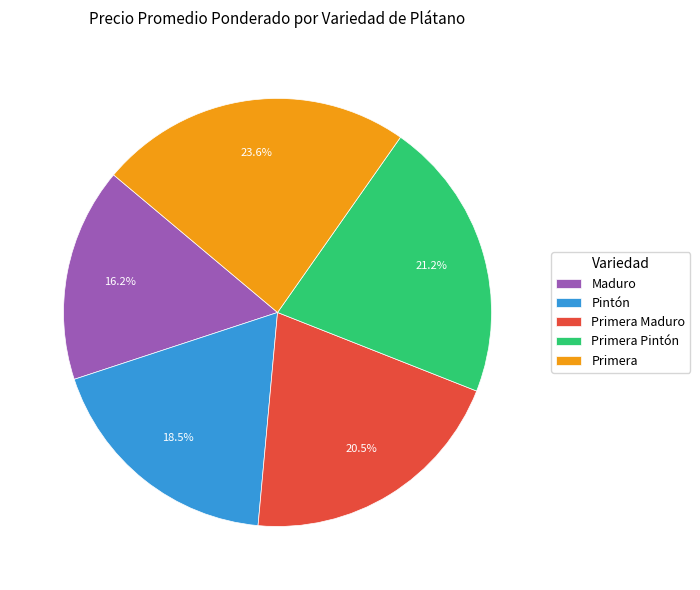

How many segments does this pie chart have?

5